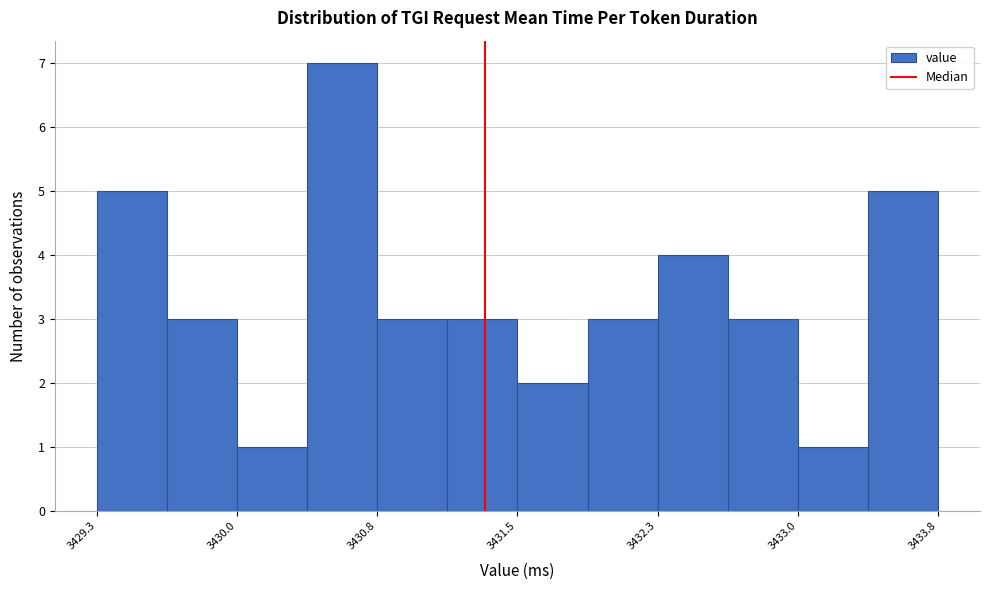

Read against the x-axis, roughly where is the centre of the tallest bar?

3430.6